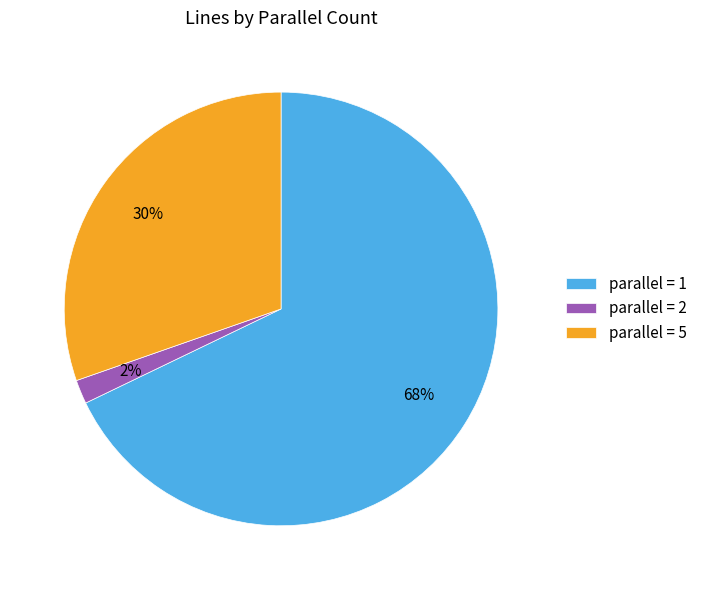

Which slice is the smallest?

parallel = 2